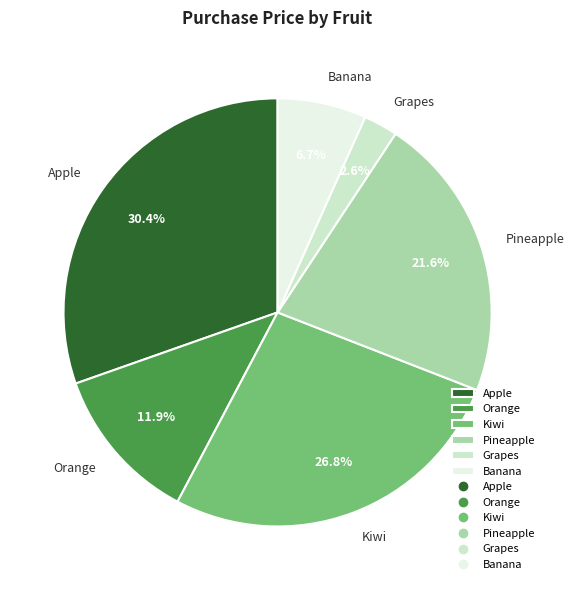

Which has a higher value, Kiwi or Grapes?

Kiwi